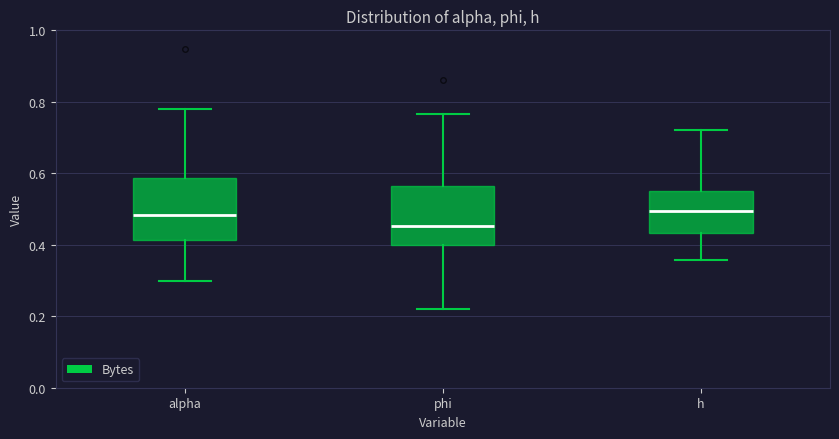

Which box has the lowest median line?

phi